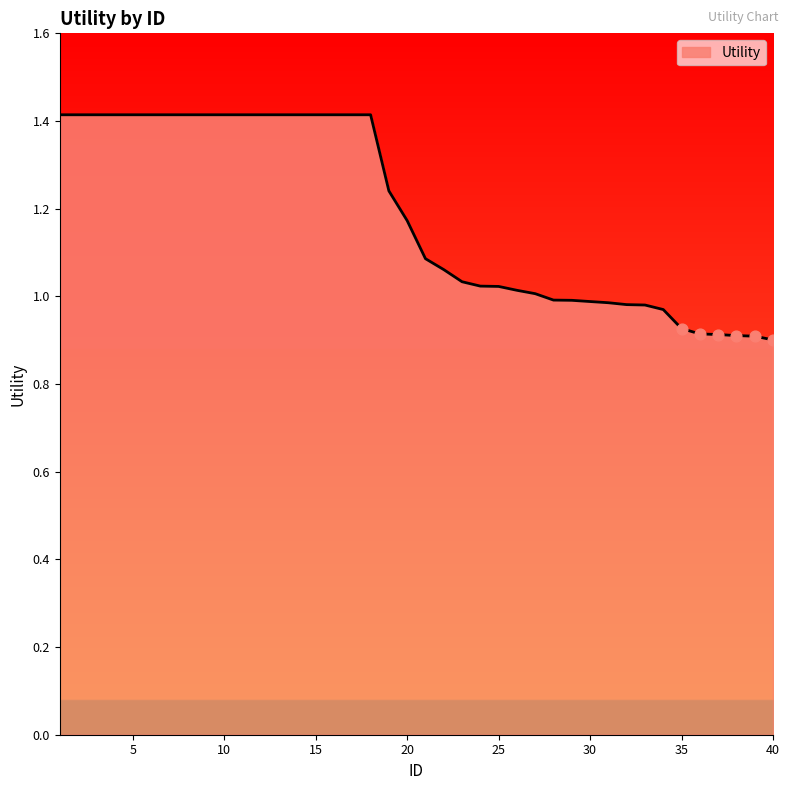

What is the greatest value displayed?

1.4